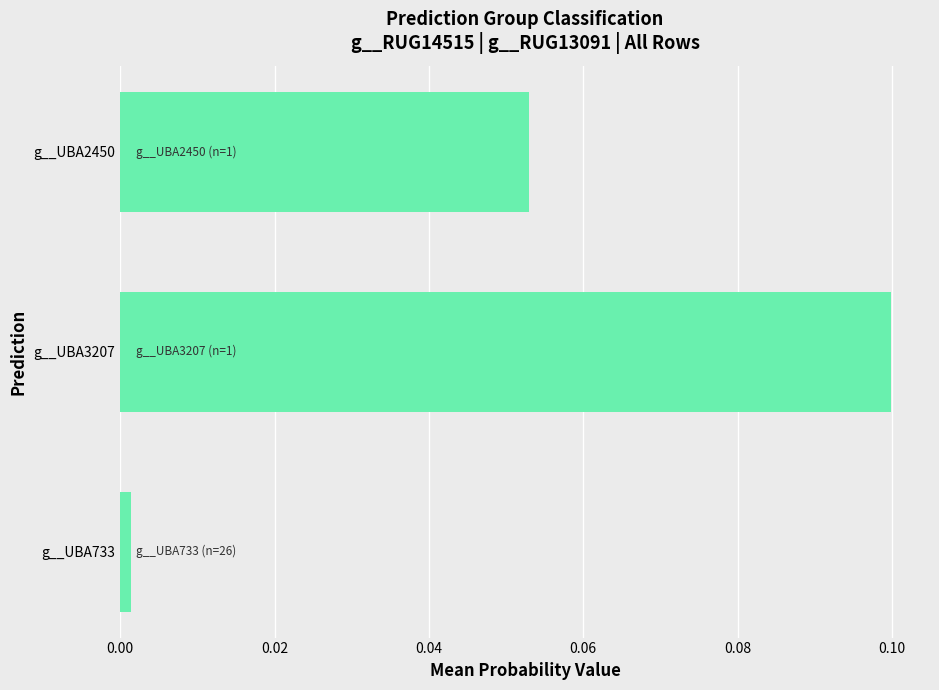

True or false: the data shows 0.1 at g__UBA2450.

True